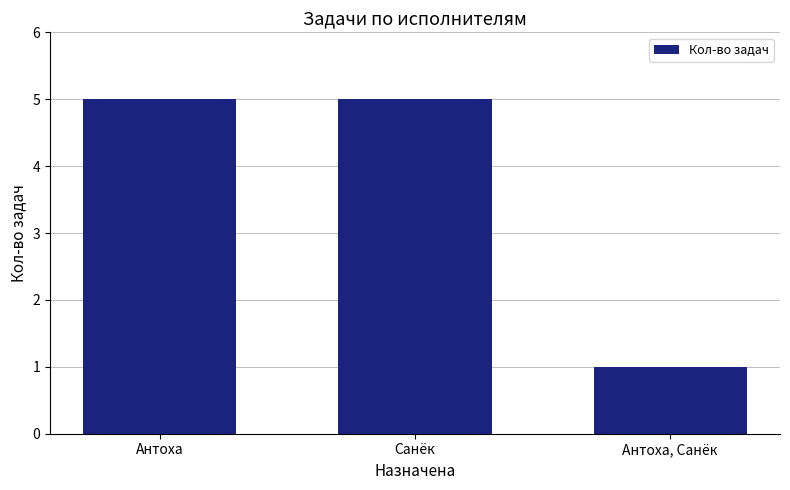

Between Антоха, Санёк and Санёк, which is larger?

Санёк